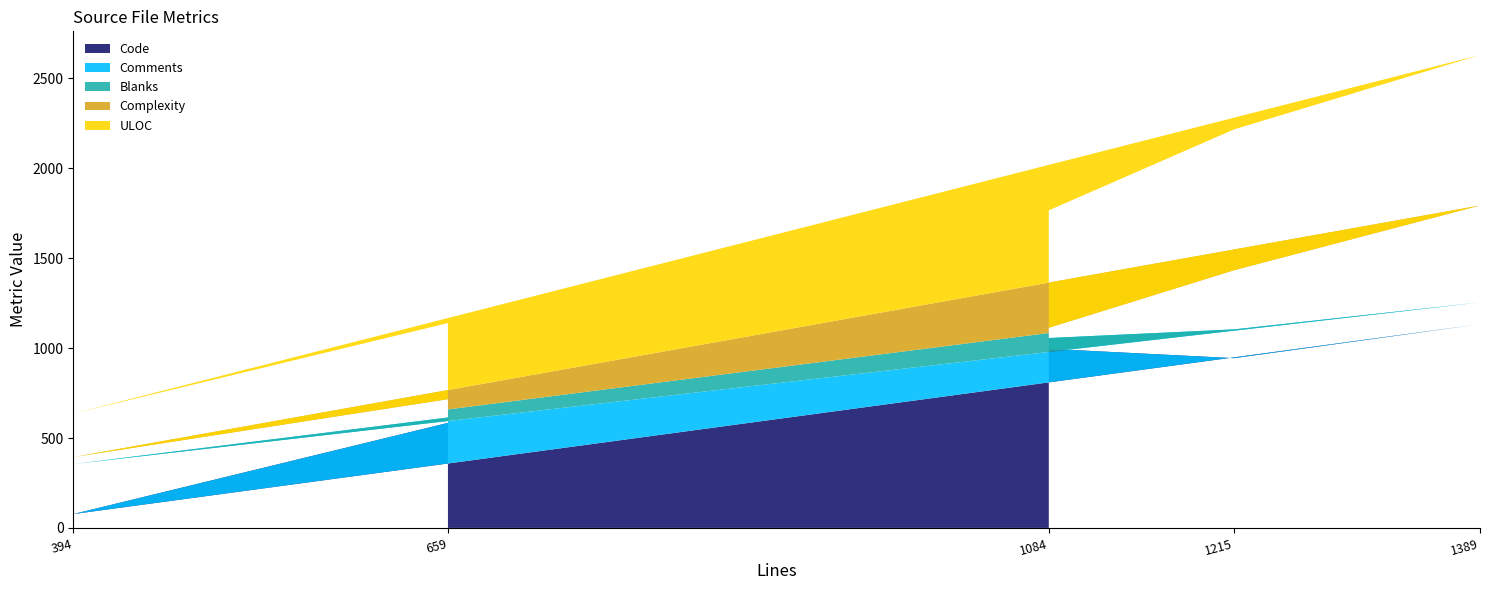

What is the minimum value for Code?

77